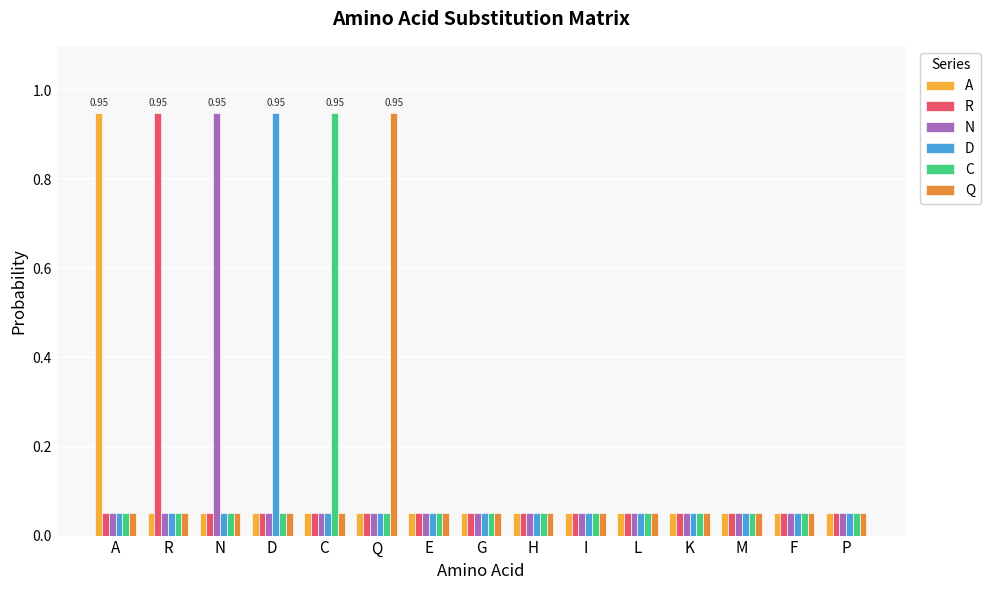

What is the sum of the D values at L and D?

1.0